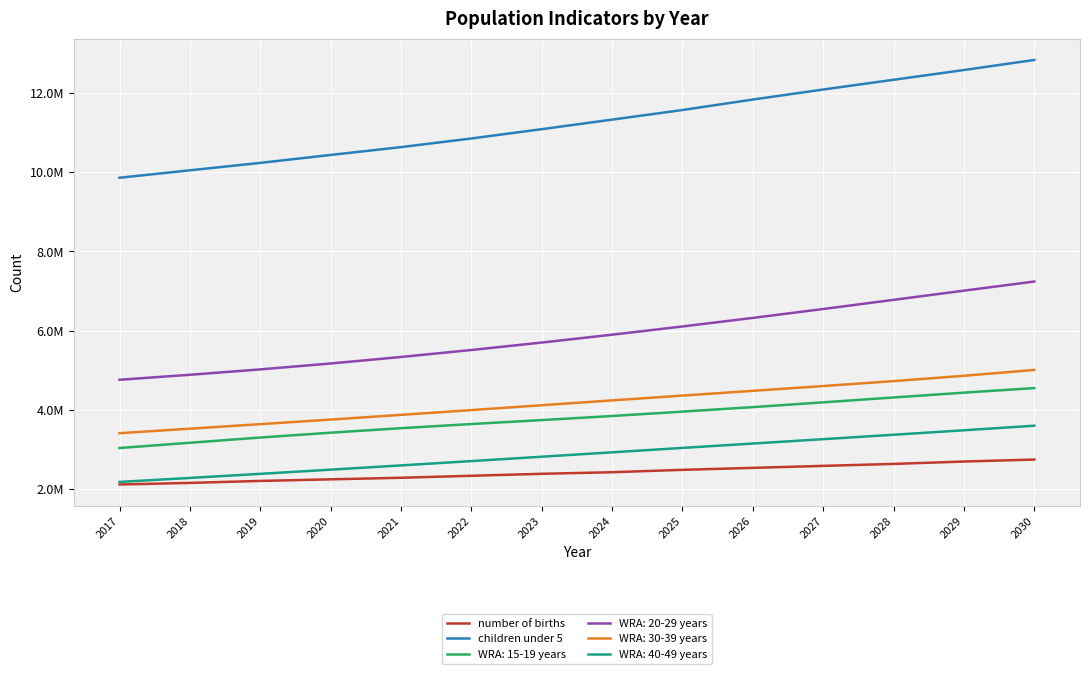

Is this an area chart (filled region under the line)?

No